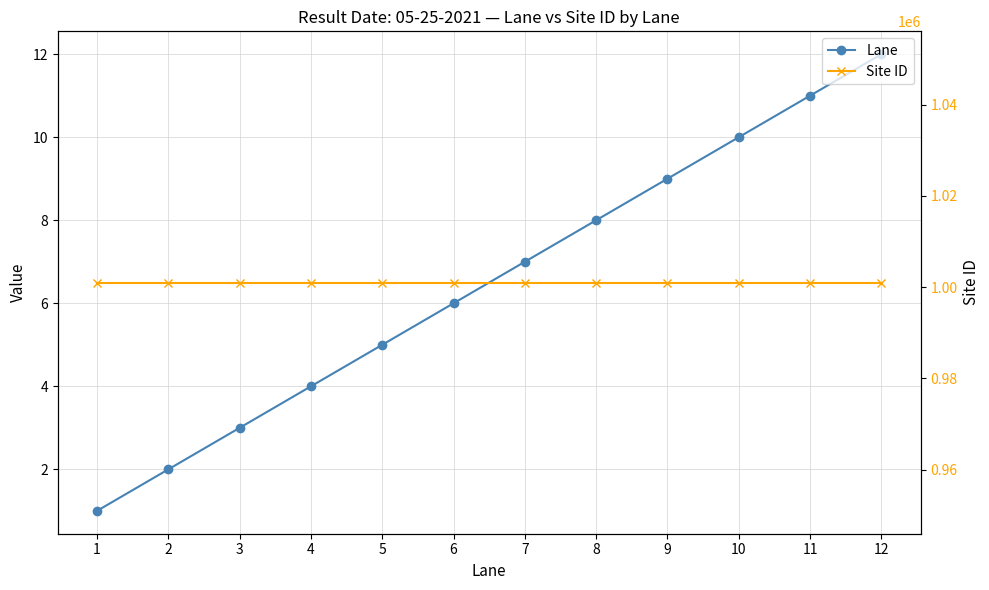

At 7, list the series in order from largest to smallest.

Site ID, Lane